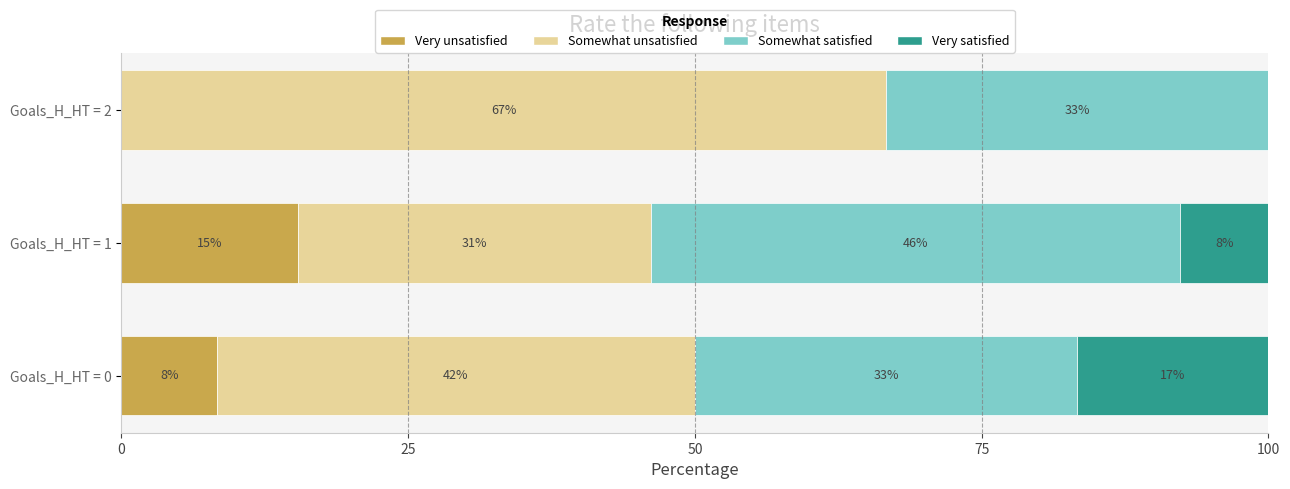

What are all the series names shown in the legend?

Very unsatisfied, Somewhat unsatisfied, Somewhat satisfied, Very satisfied